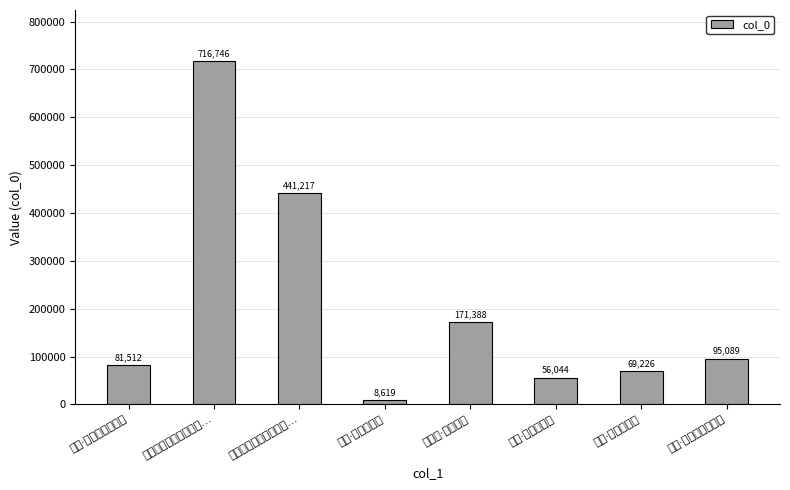

Which category has the highest value across all series?

黄龙洞寻南汉天华宫故…